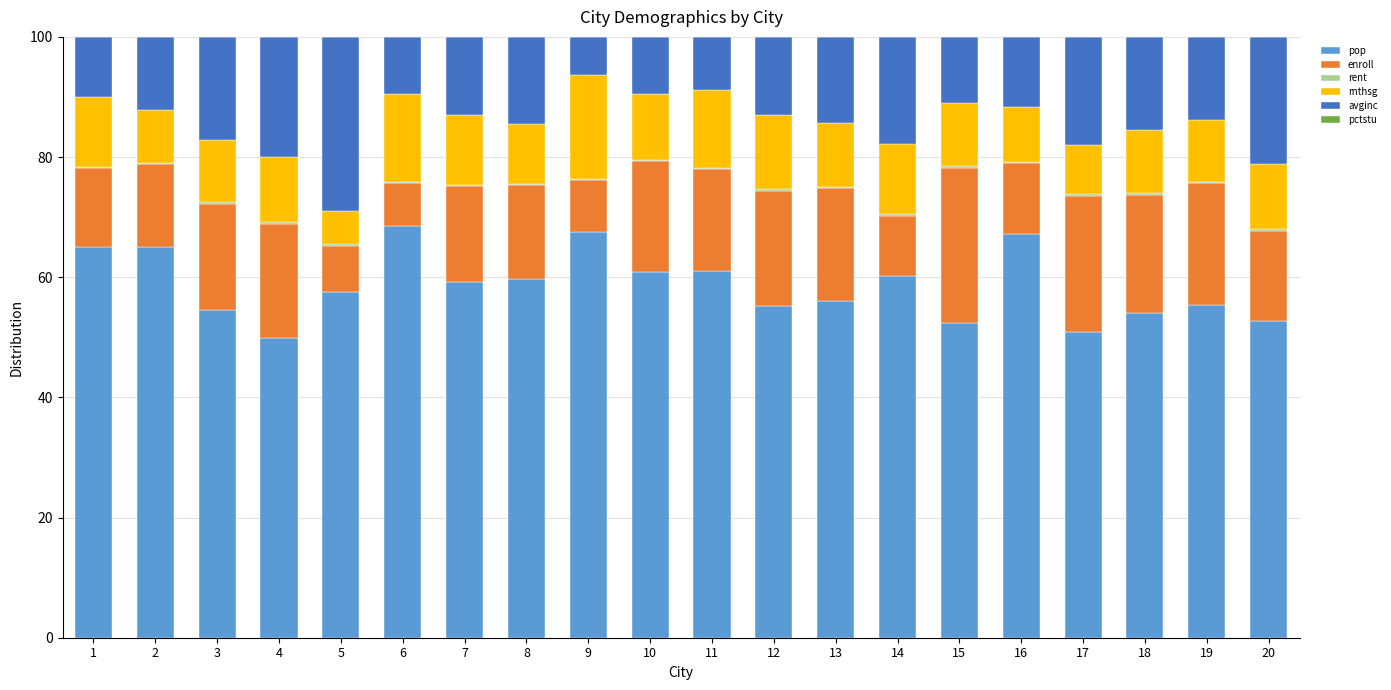

What is the sum of all pop values?

1172.9